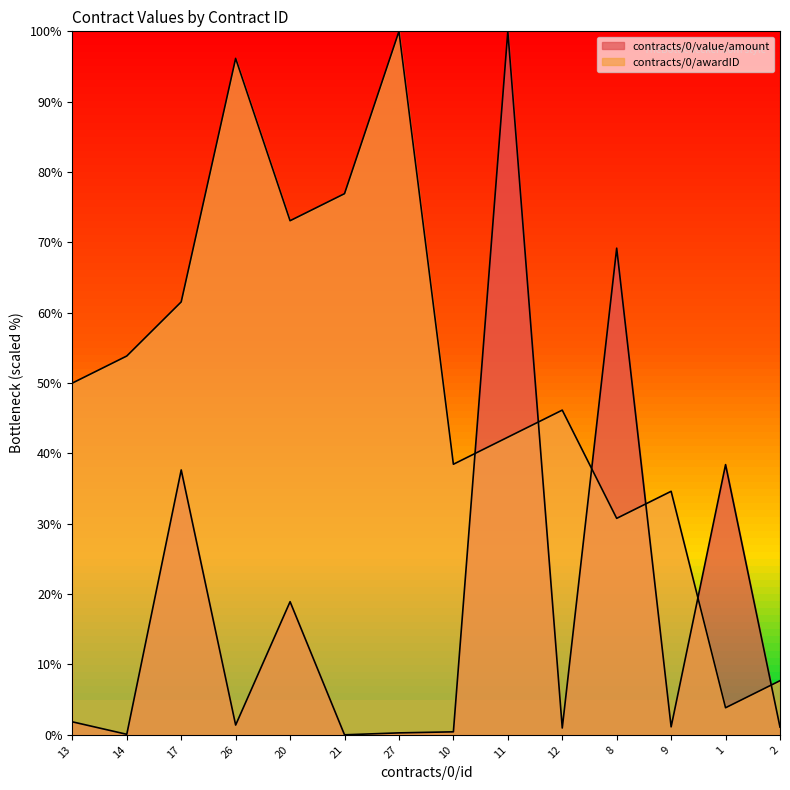

Reading left to right, extract all data points from this chart.

contracts/0/awardID: 50.0	53.8	61.5	96.2	73.1	76.9	100.0	38.5	42.3	46.2	30.8	34.6	3.8	7.7
contracts/0/value/amount: 1.8	0.1	37.7	1.4	18.9	0.0	0.3	0.4	100.0	1.0	69.2	1.1	38.4	1.1